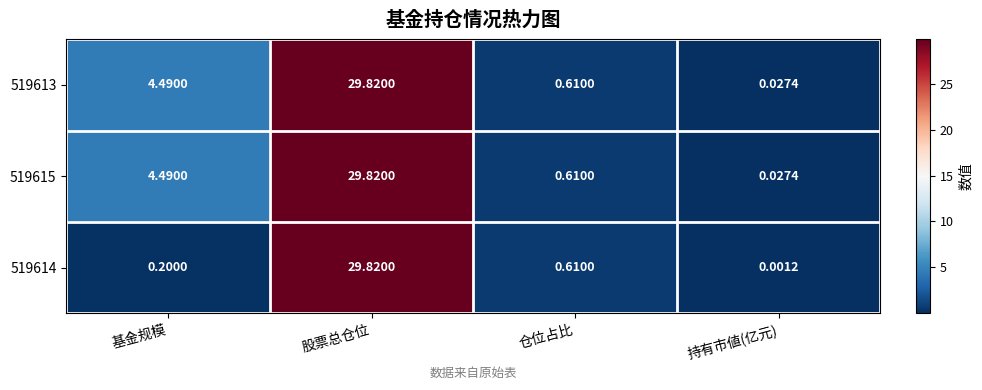

At which category is the sum across all series the highest?

股票总仓位